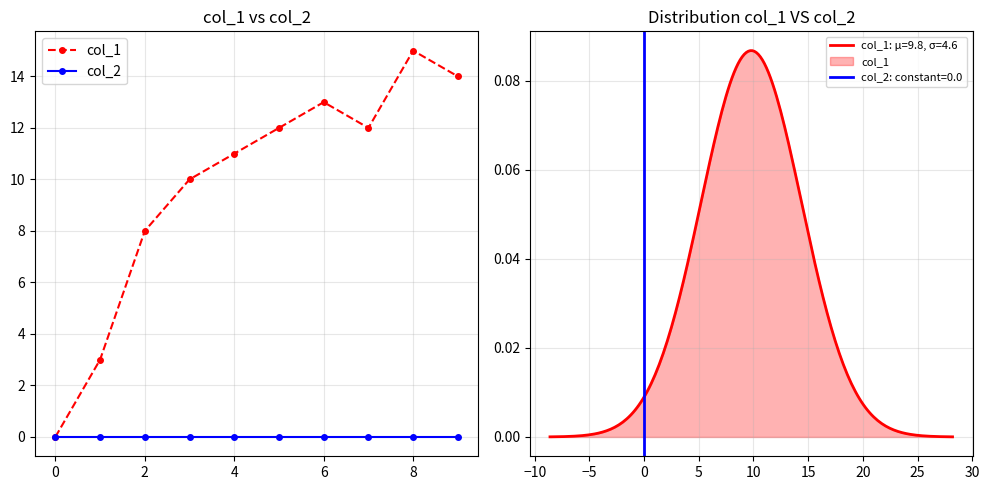

Between 8 and 2, which is larger?

8